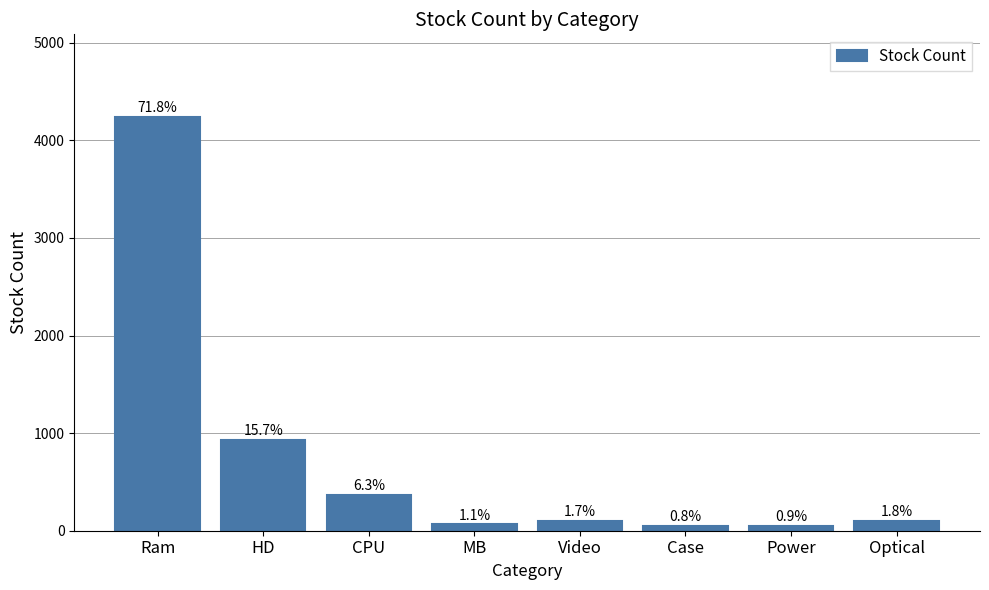

What is the maximum value shown in the chart?

4238